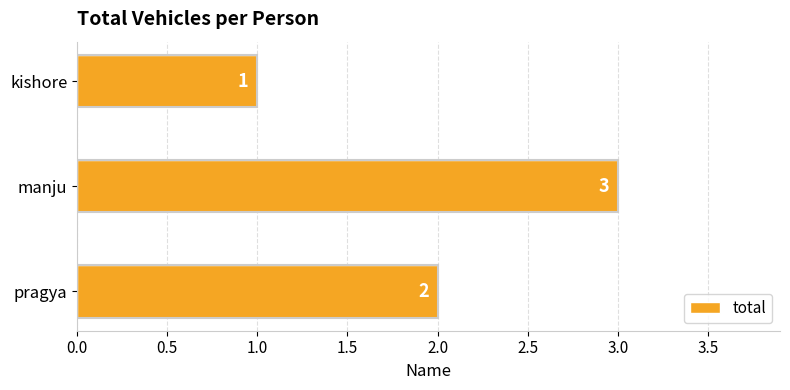

What is the greatest value displayed?

3